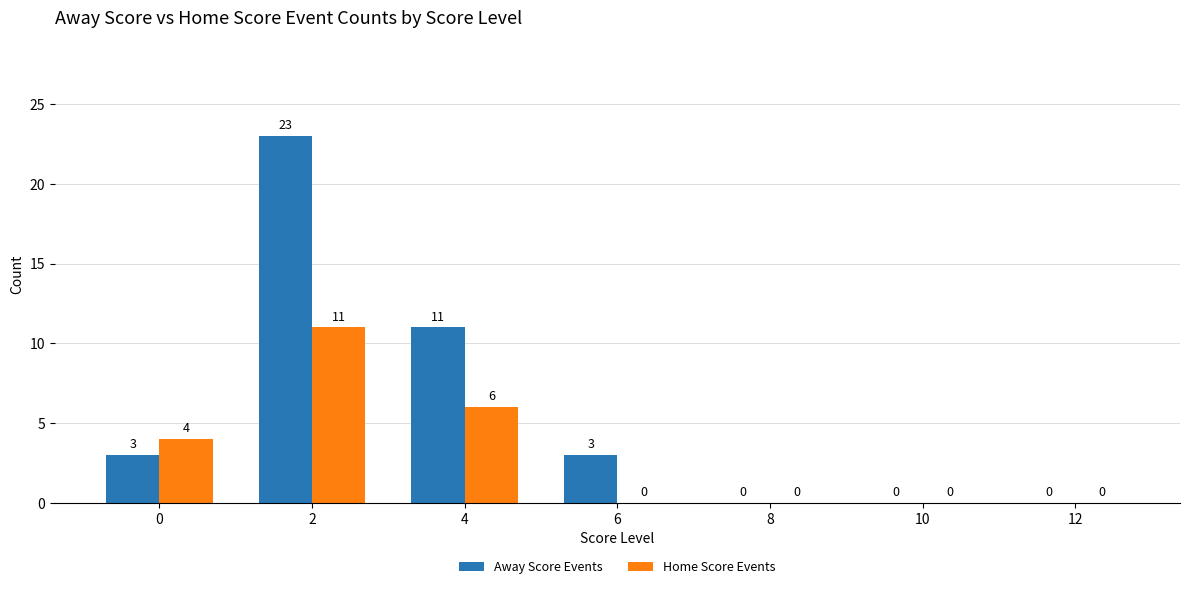

Reading left to right, transcribe all the data shown in this chart.

Away Score Events: 3	23	11	3	0	0	0
Home Score Events: 4	11	6	0	0	0	0